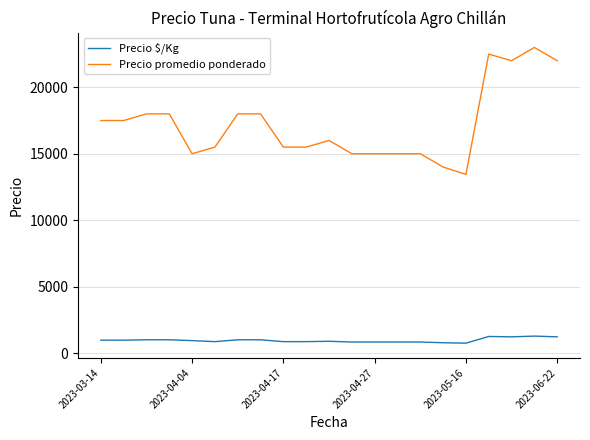

What is the highest value of the Precio promedio ponderado series?

23000